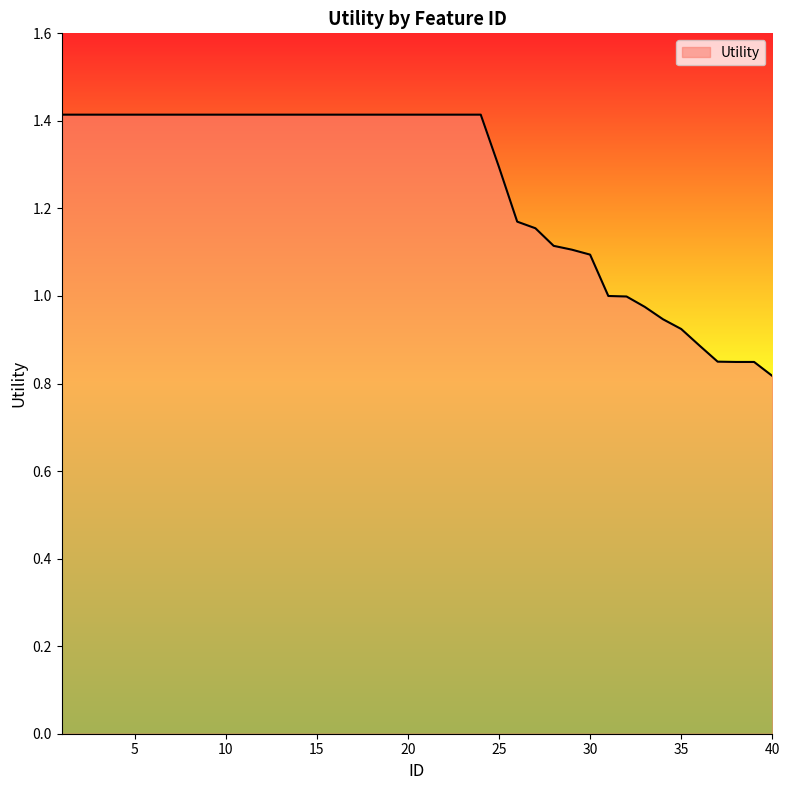

What is the greatest value displayed?

1.4